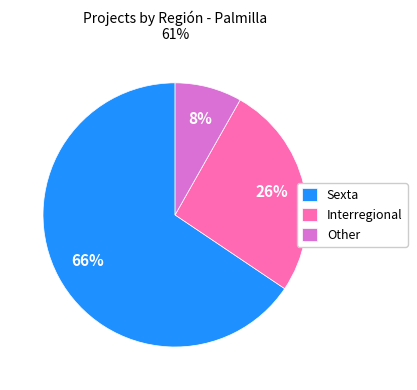

Combined, do Other and Sexta account for over 50%?

Yes